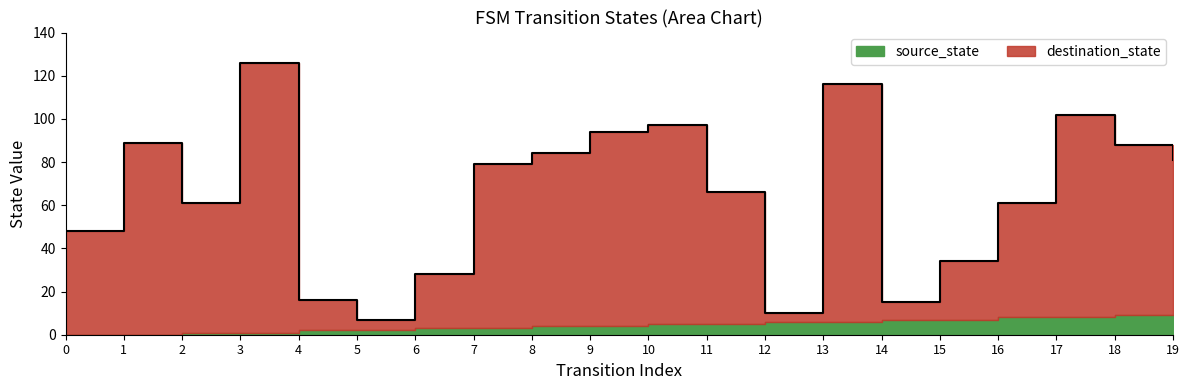

Reading left to right, extract all data points from this chart.

48	89	61	126	16	7	28	79	84	94	97	66	10	116	15	34	61	102	88	81